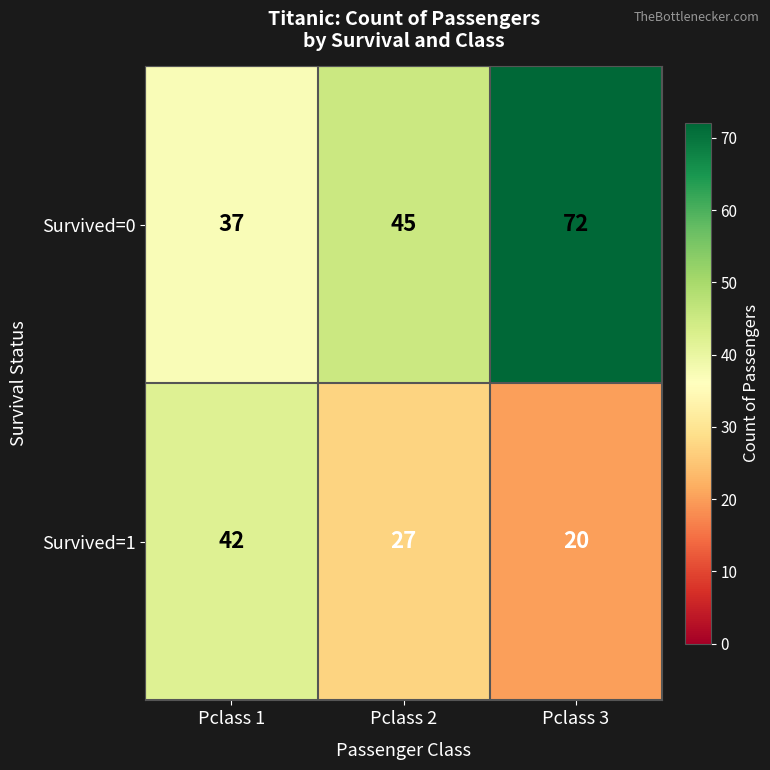

Is it true that Survived=0 equals 10 at Pclass 2?

False